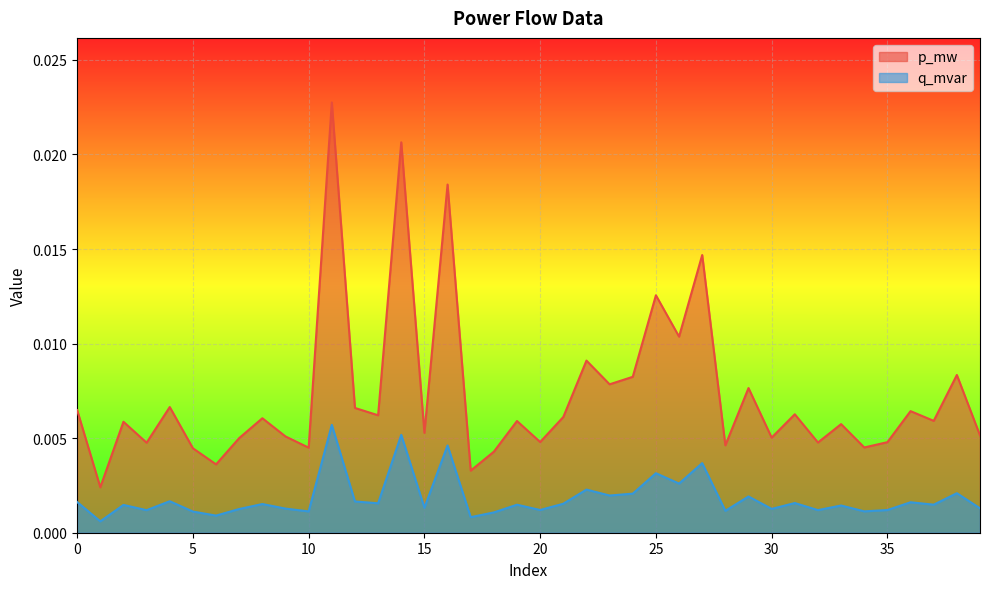

Does the chart display data point markers on the line(s)?

No